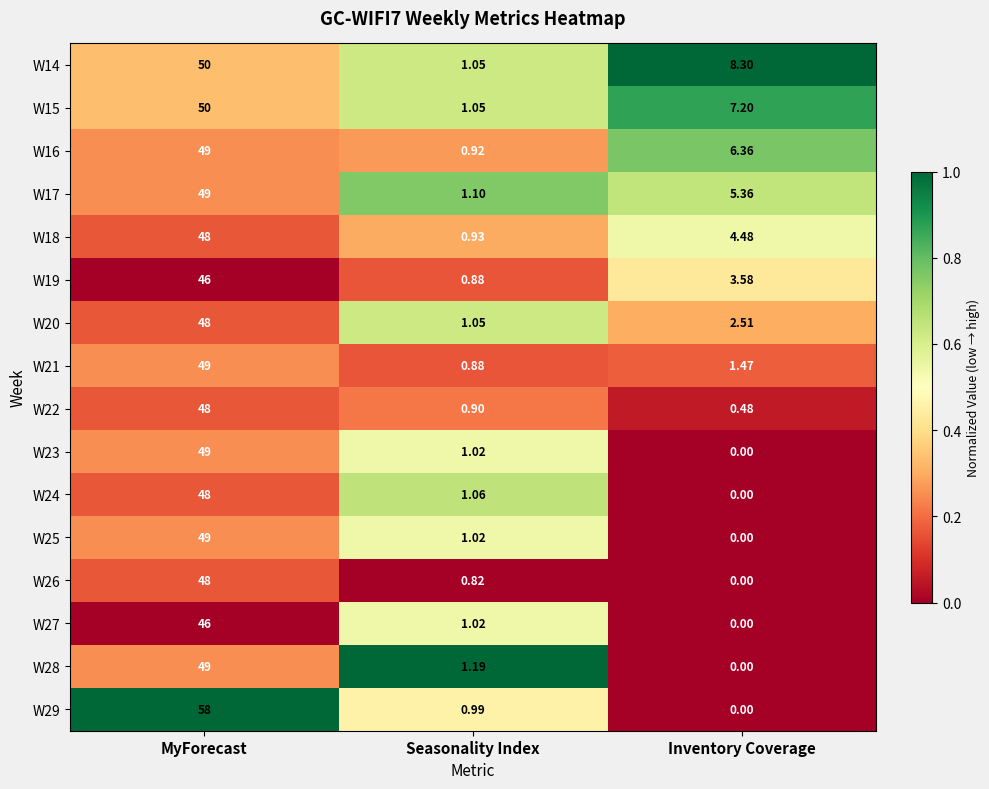

Count the number of data series in this chart.

16